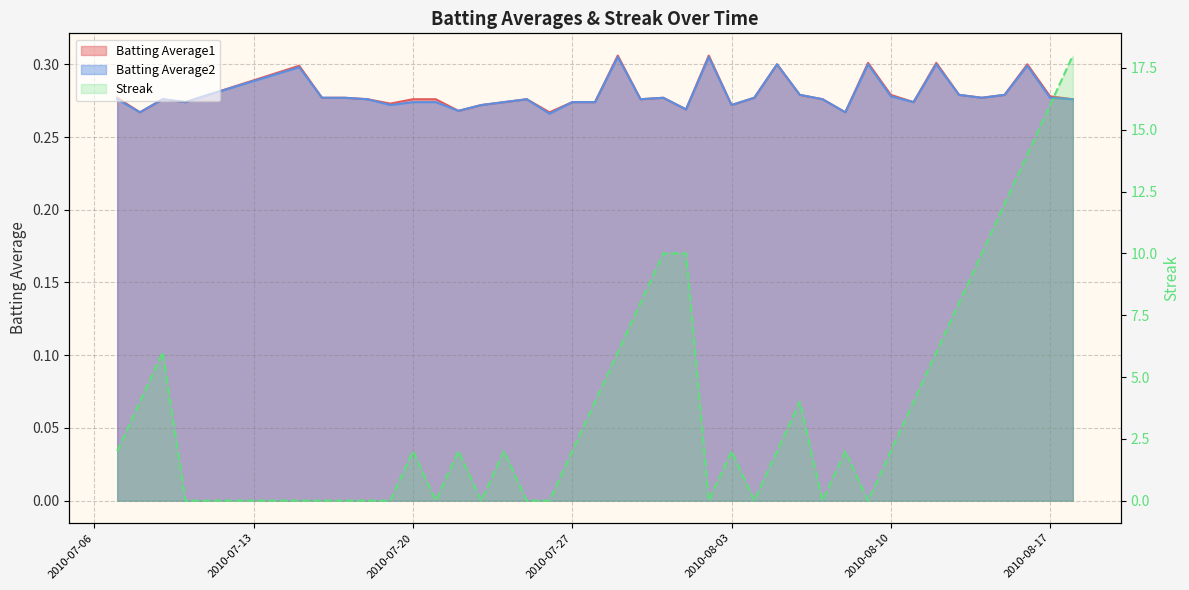

Where is the first local maximum for Streak?

2010-07-09